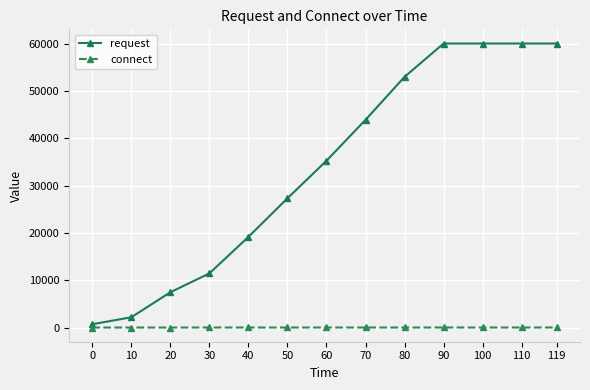

True or false: request has a value of 2177.1 at 10.

True